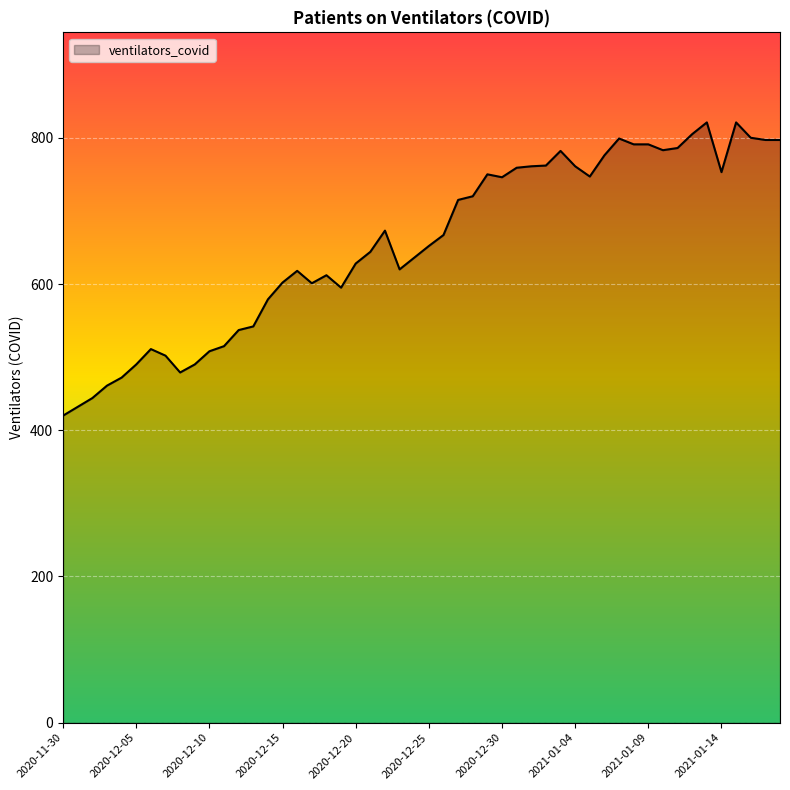

What is the maximum value shown in the chart?

821